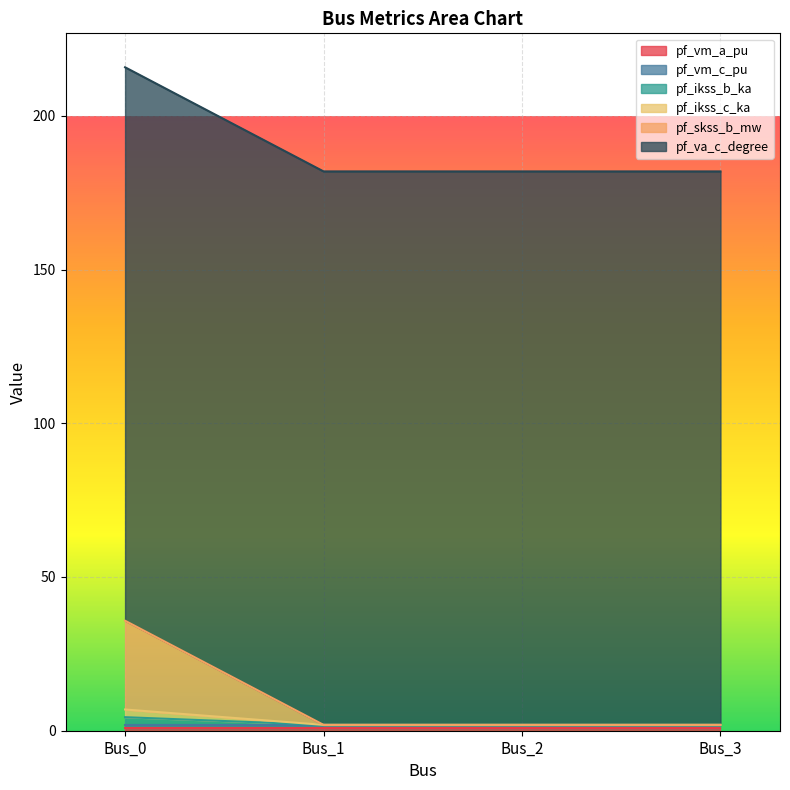

True or false: pf_skss_b_mw and pf_ikss_c_ka intersect in this chart.

False